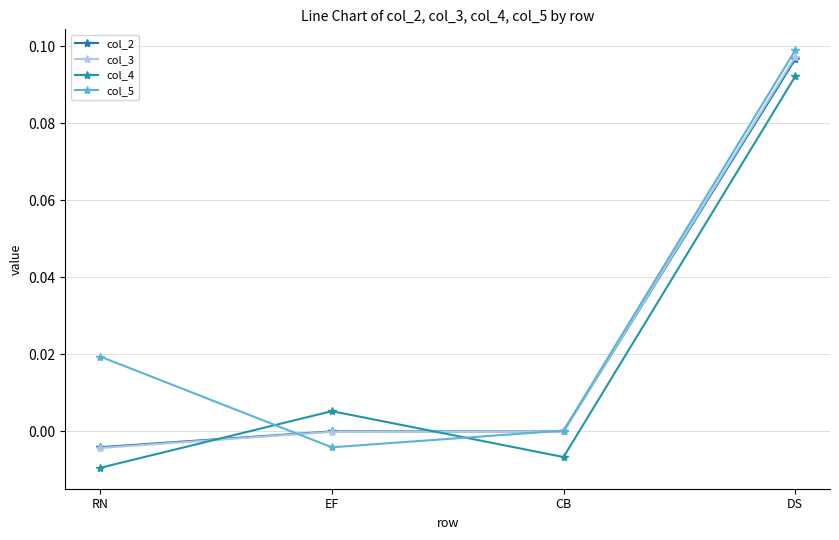

Count the number of data series in this chart.

4